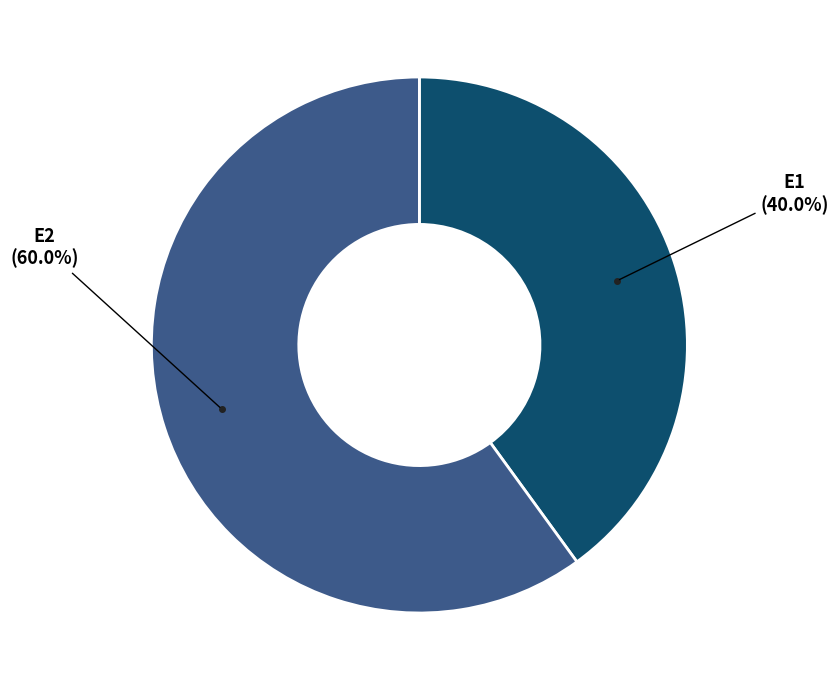

Is there any slice that represents more than half of the pie?

Yes